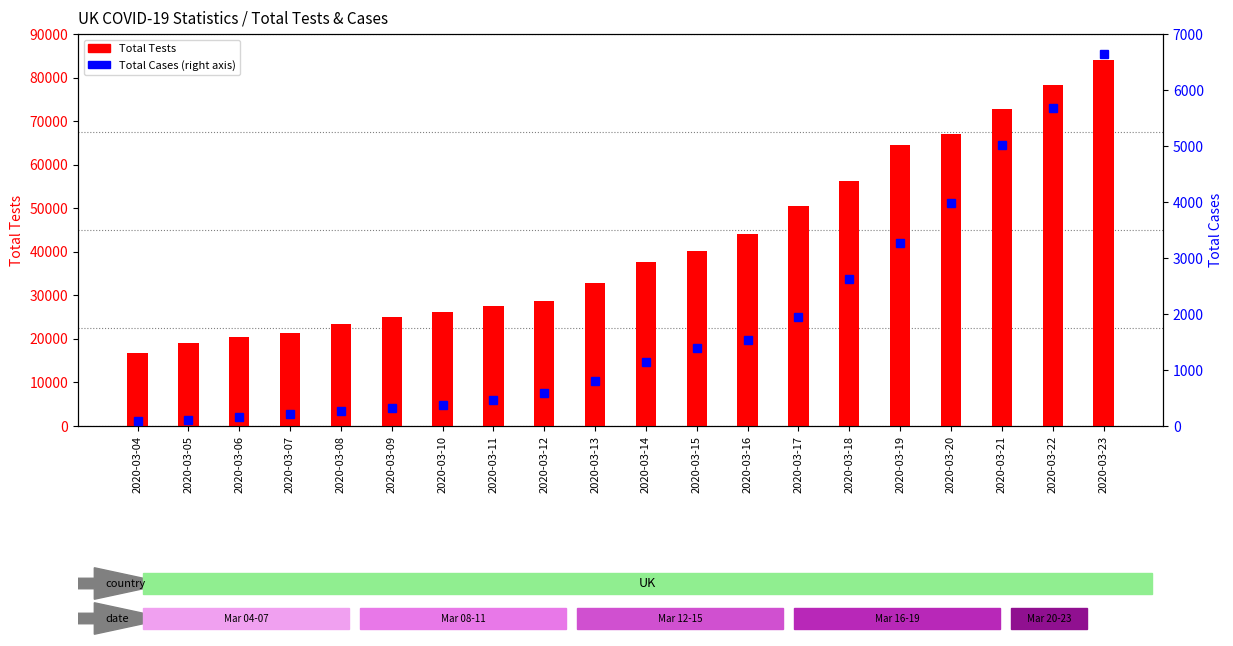

What are all the series names shown in the legend?

Total Tests, Total Cases